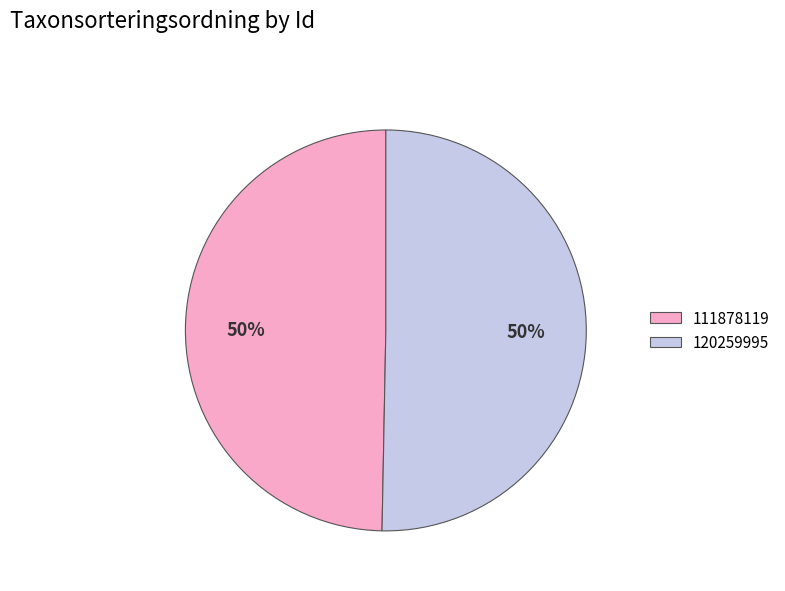

Is the sum of 111878119 and 120259995 greater than half?

Yes